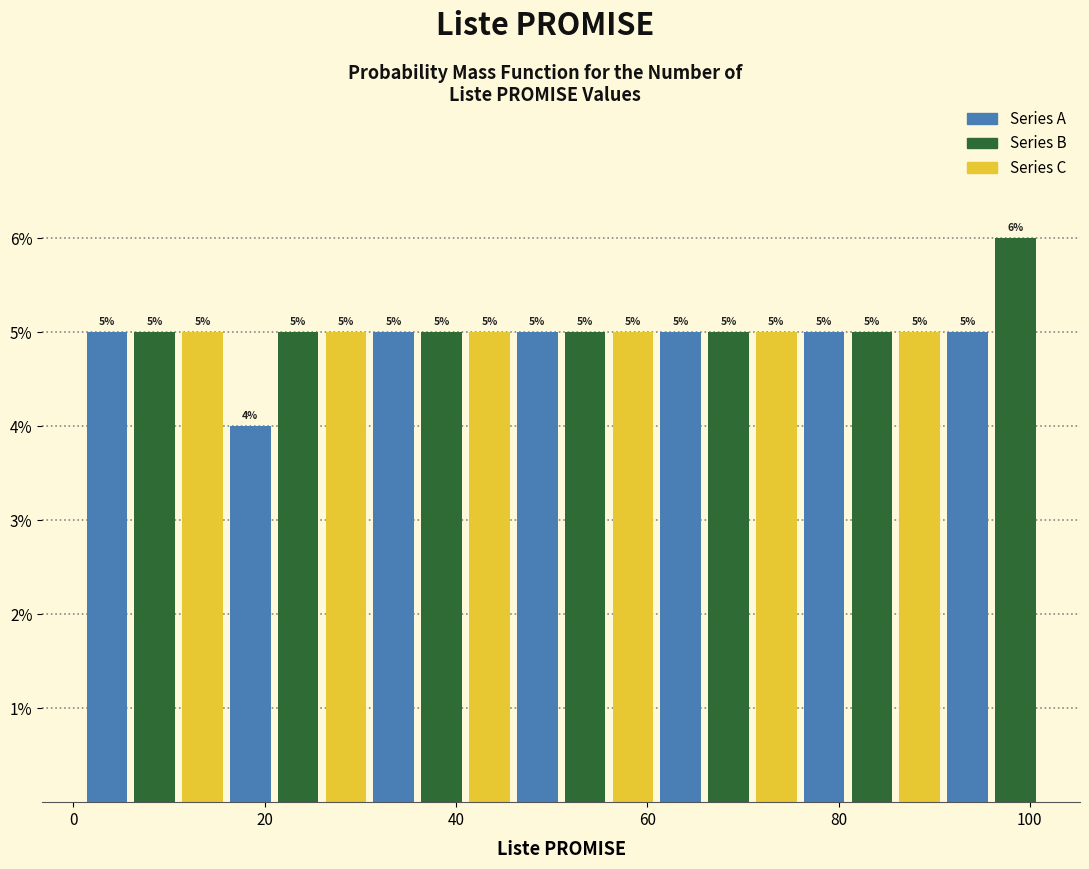

Around what value on the x-axis is the tallest bar? Give the approximate position of its centre, as read against the axis.

98